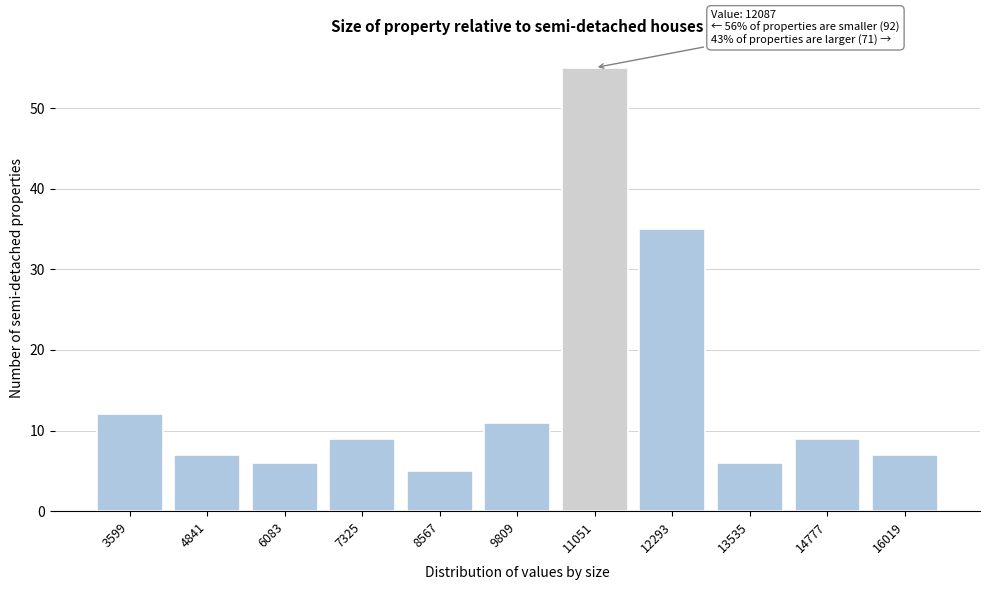

Reading left to right, list all the values displayed in this chart.

3599=12	4841=7	6083=6	7325=9	8567=5	9809=11	11051=55	12293=35	13535=6	14777=9	16019=7